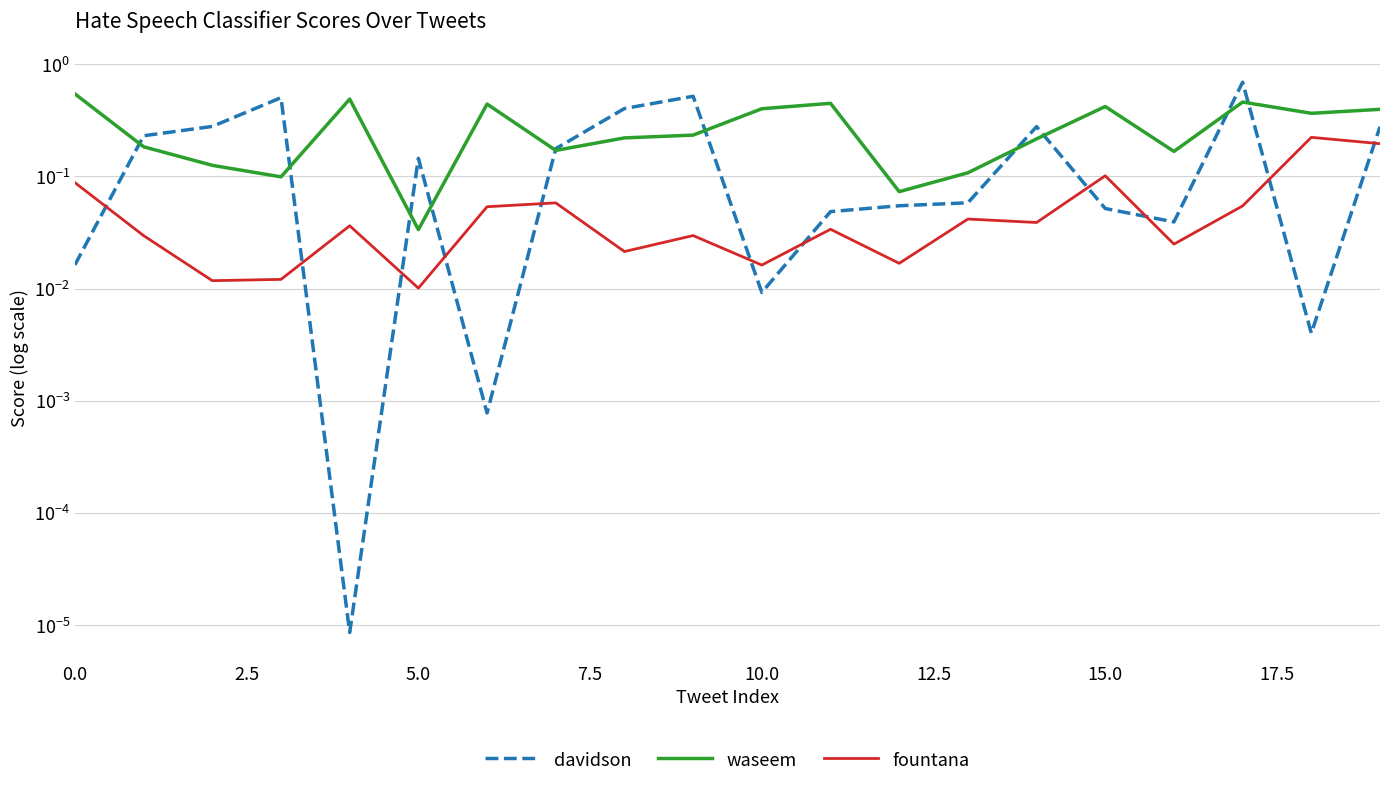

Which series has the widest spread of values?

davidson